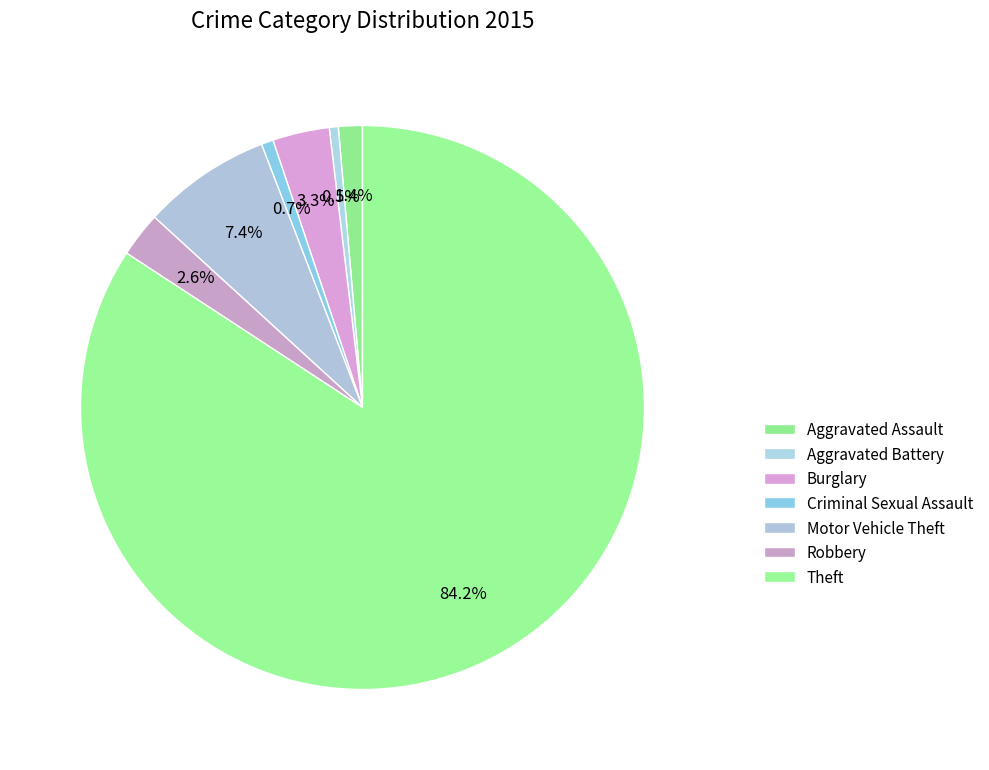

How many slices are in this pie chart?

7